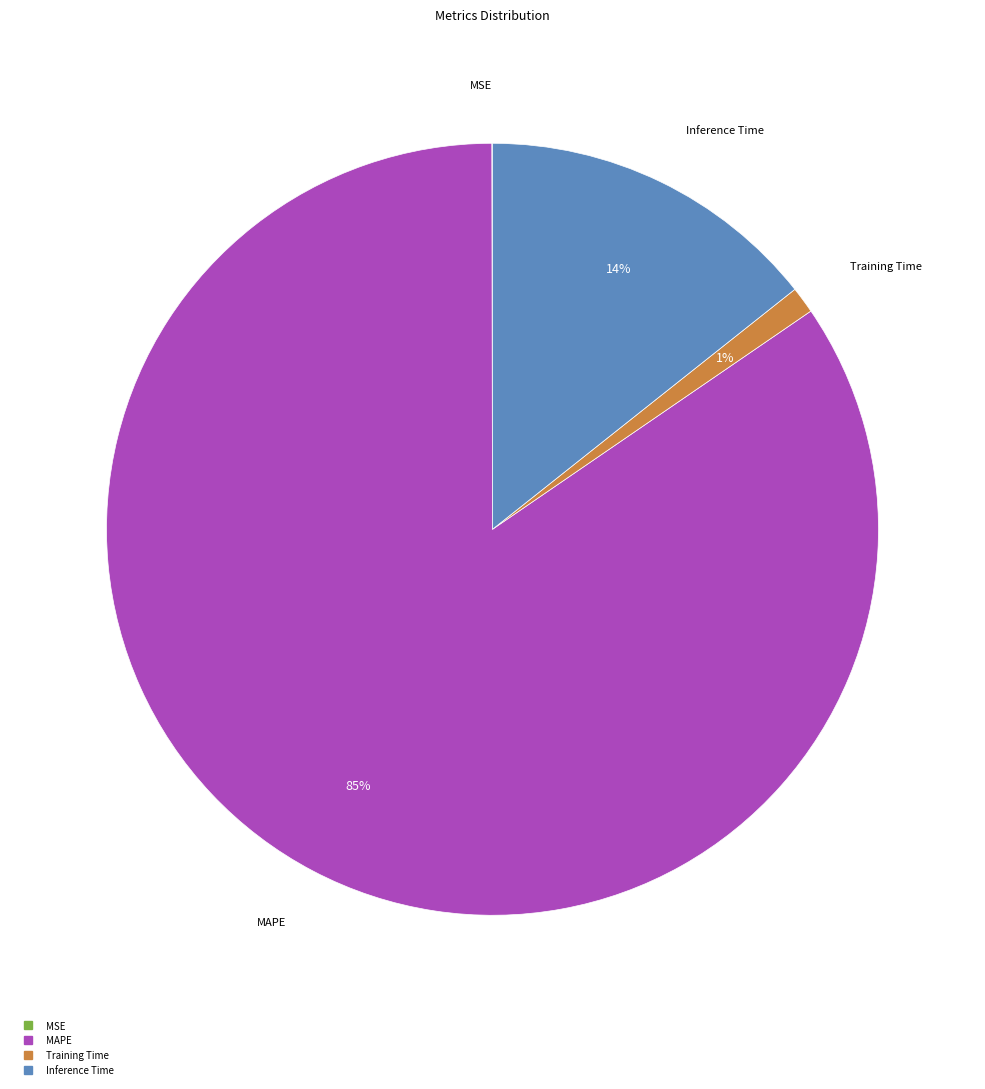

Between Inference Time and MAPE, which is larger?

MAPE